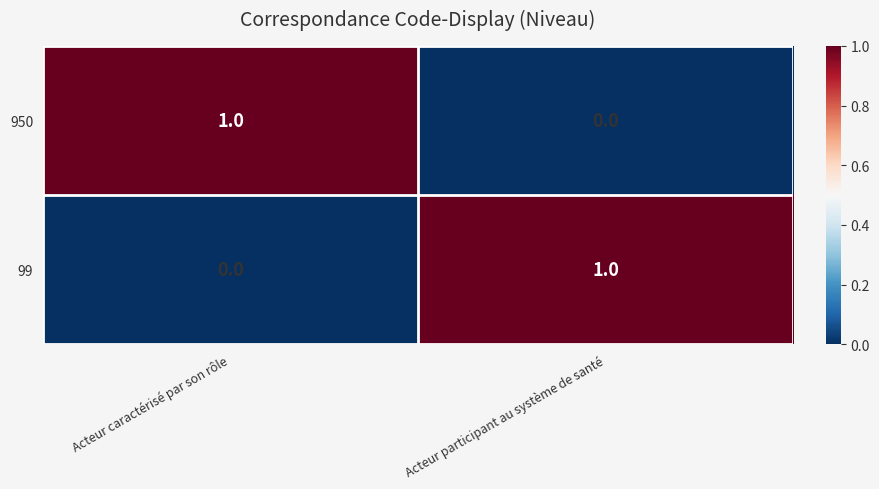

At which label does 99 reach its peak?

Acteur participant au système de santé